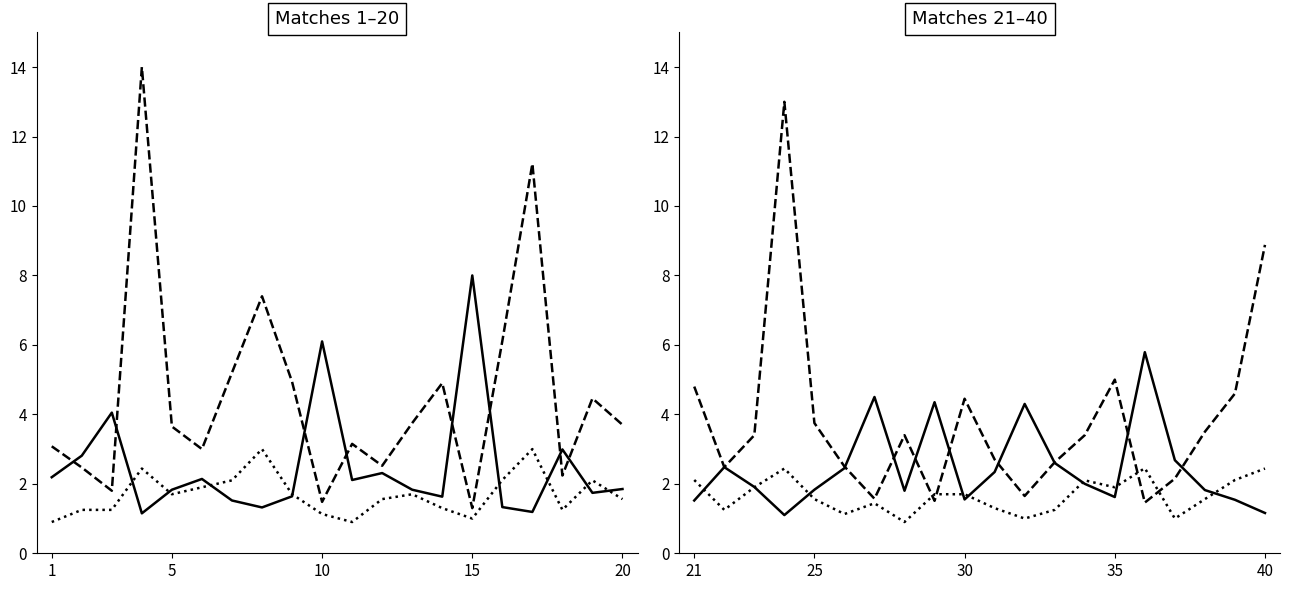

What is the value of the XG_Total_Pre point at the 18th from the left?

1.6